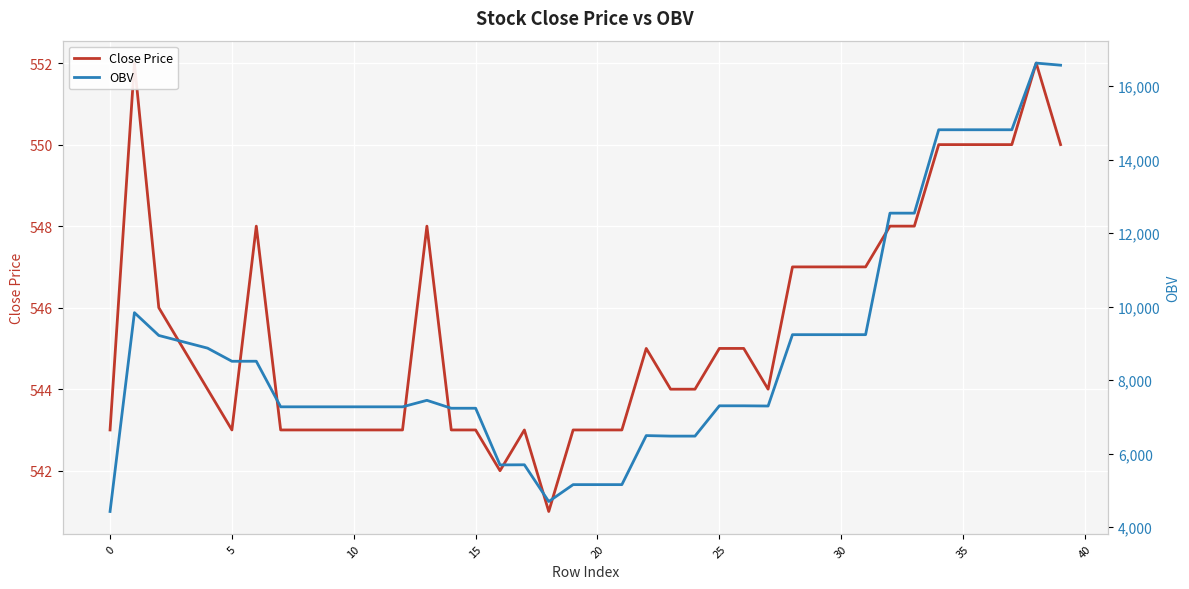

What are all the series names shown in the legend?

Close Price, OBV